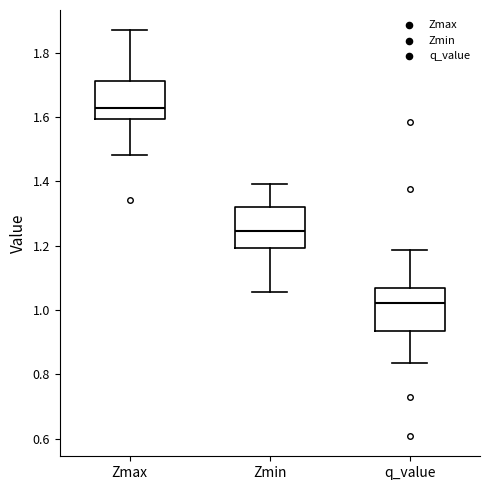

Where does the upper whisker of the box for Zmin end on the y-axis? The values are not printed on the chart, so give them approximately, as read against the axis.

1.40